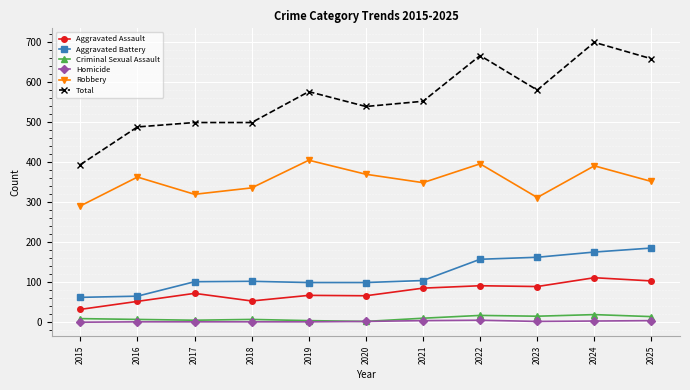

What value does the Criminal Sexual Assault series have at 2024, to the nearest 5?

20